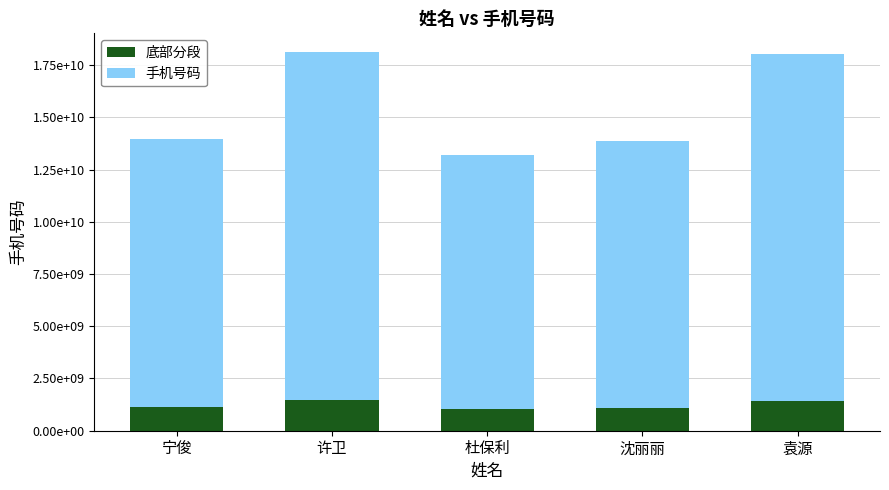

Which category has the lowest value in the 底部分段 series?

杜保利